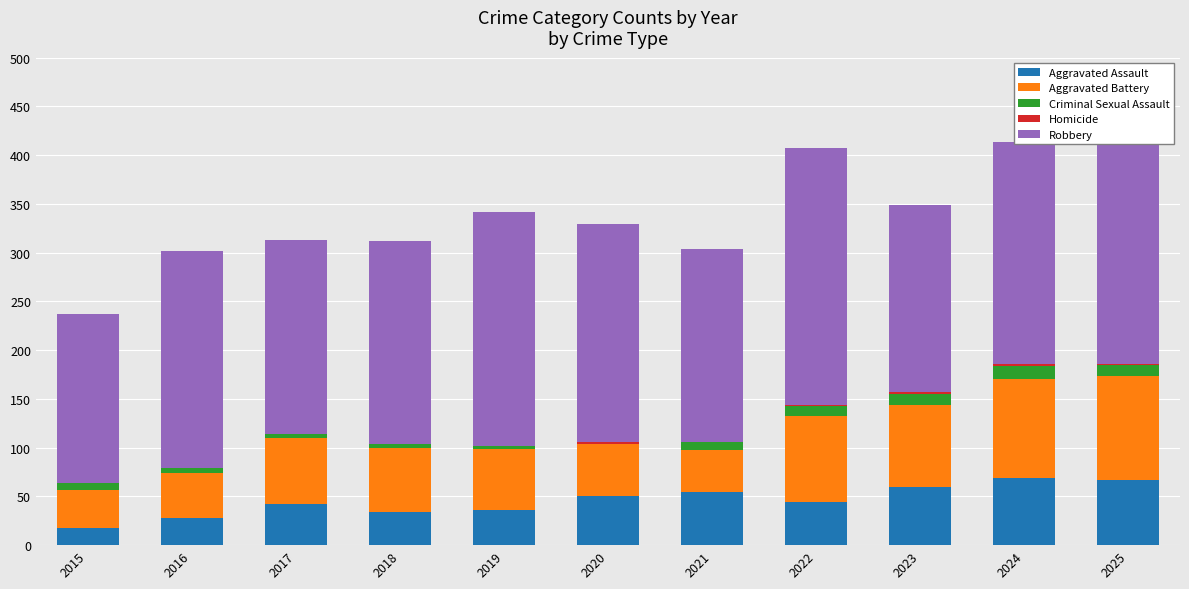

The Aggravated Assault series shows 67 at 2025. True or false?

True